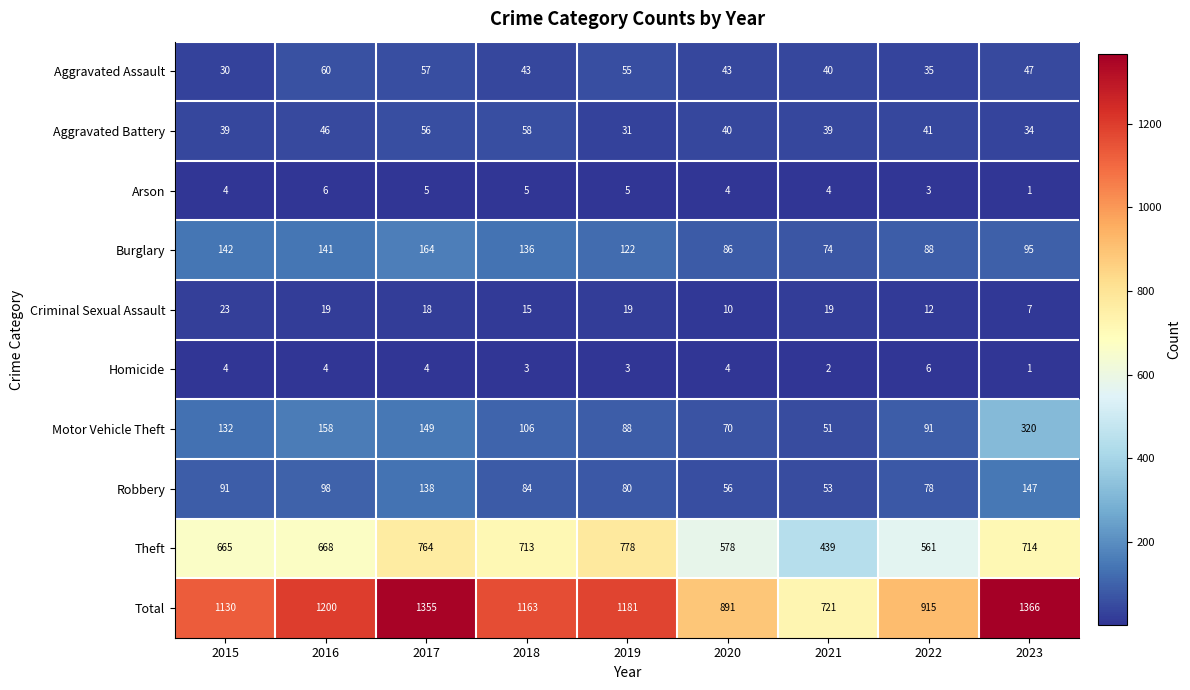

Where is Criminal Sexual Assault nearest to the value 15?

2018